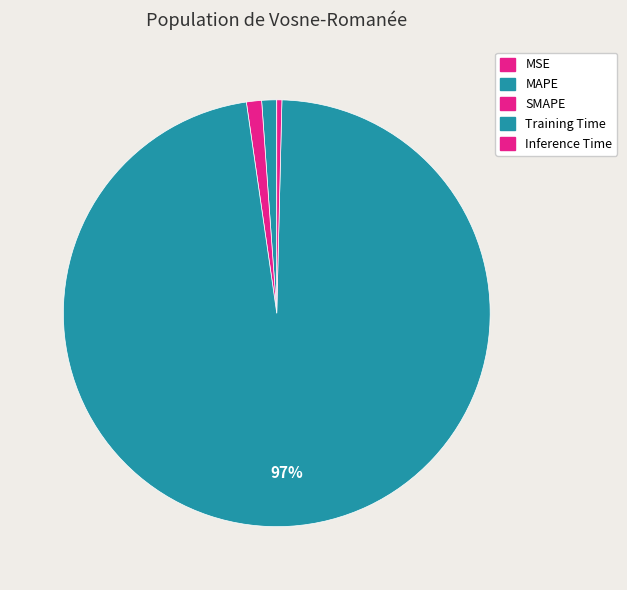

Which category accounts for the majority?

Training Time